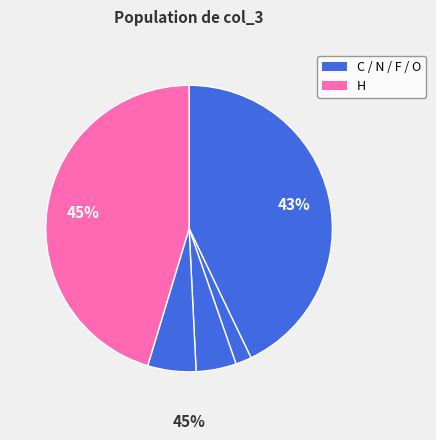

To the nearest percent, what is the difference between the H and F slice percentages?

53%